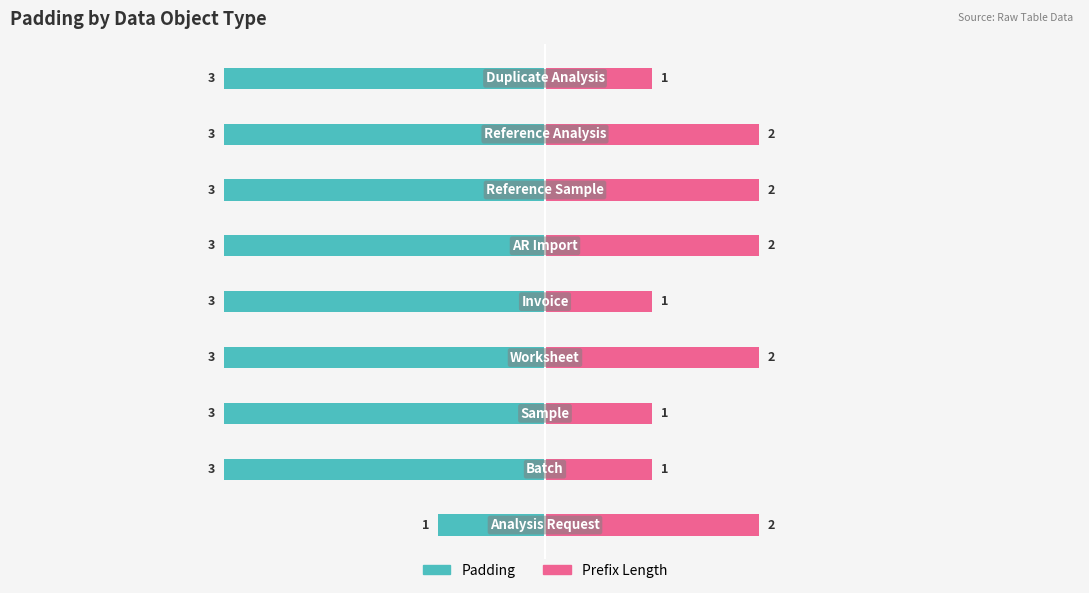

The Prefix Length series shows 3 at 0. True or false?

False